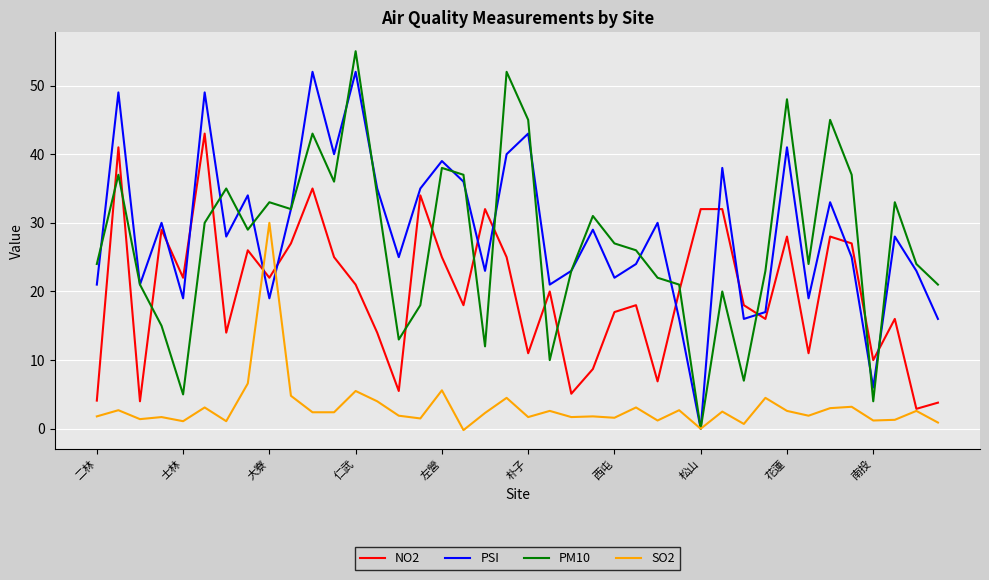

What is the maximum value shown in the chart?

55.0